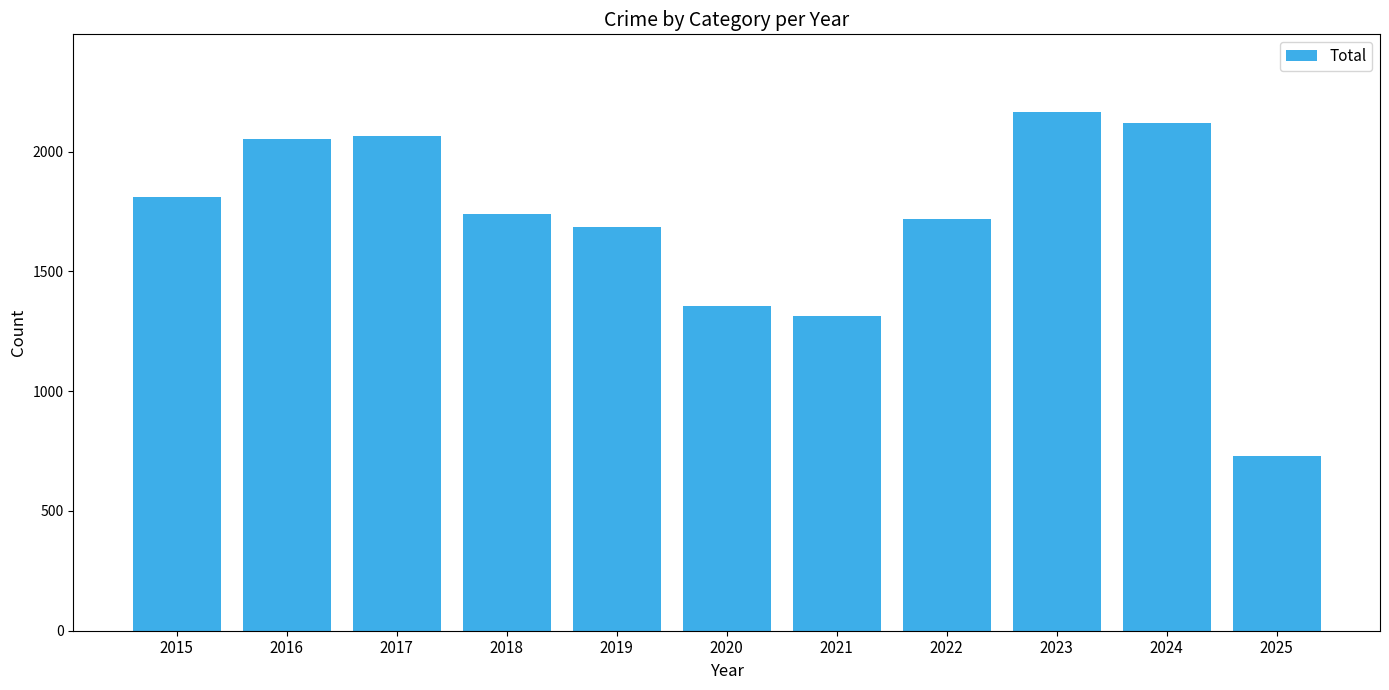

What is the value of the 1st bar from the left?

1812